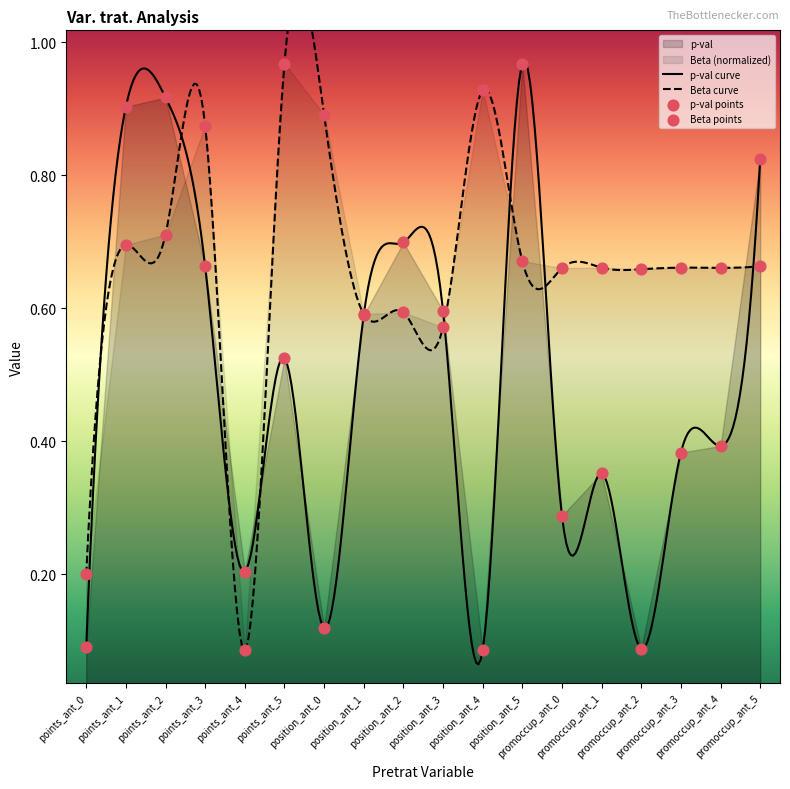

What is the total value across all series at points_ant_3?

1.5